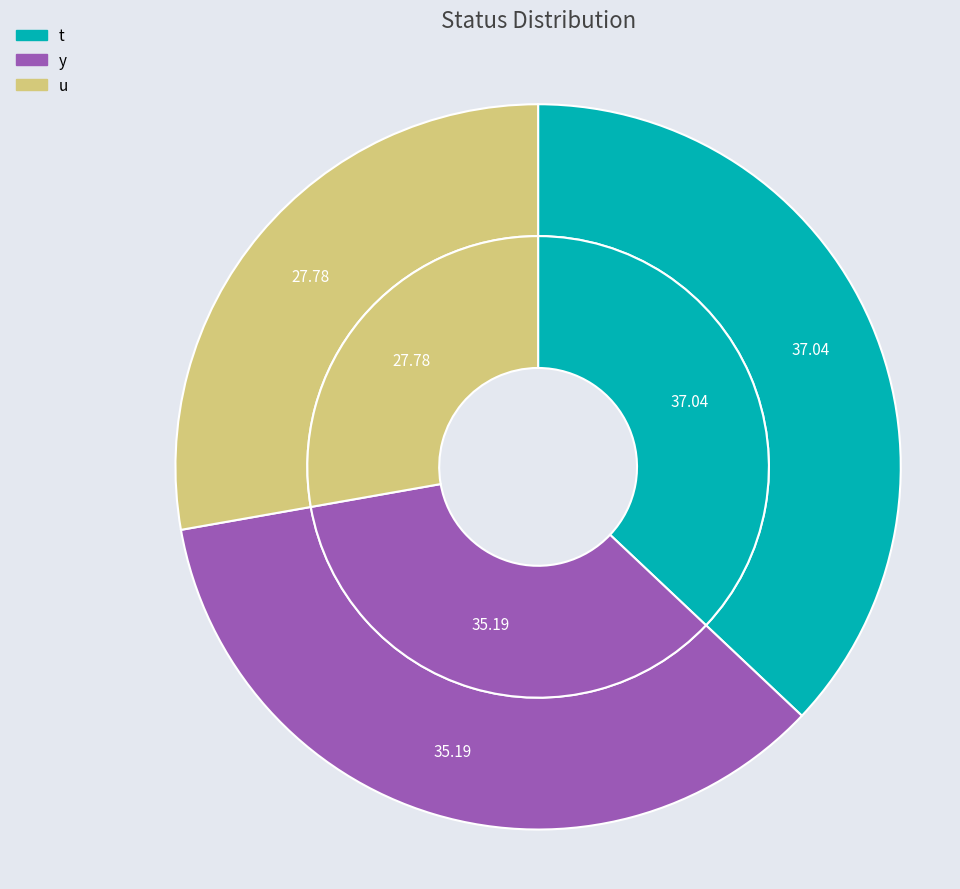

What portion of the pie excludes t?

63.0%